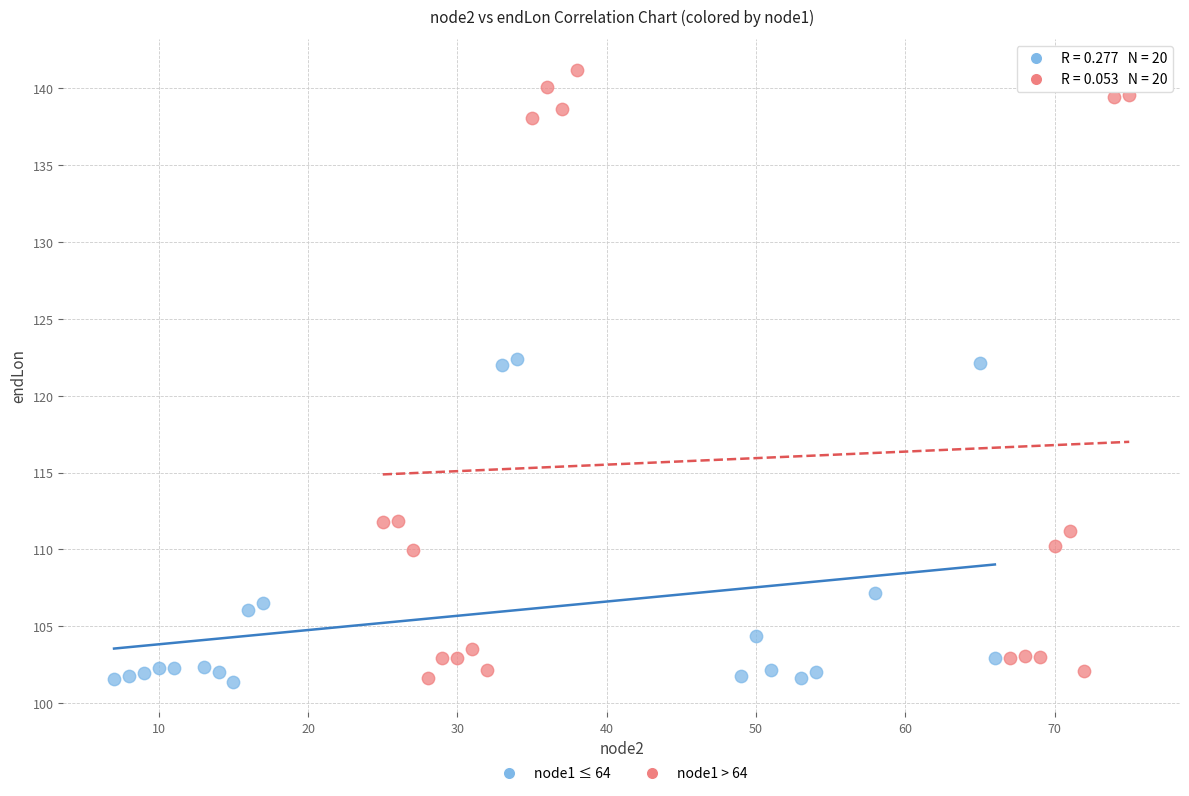

What are all the series names shown in the legend?

node1 ≤ 64, node1 > 64